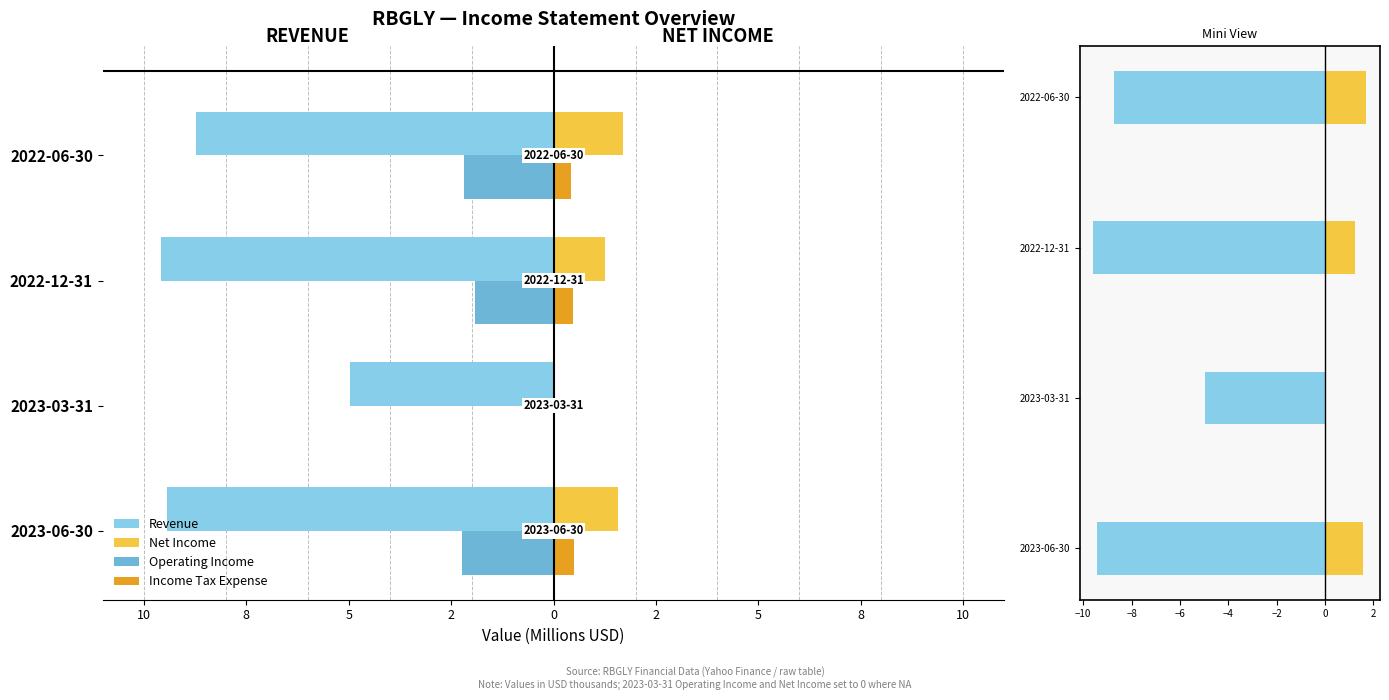

Reading left to right, list all the values displayed in this chart.

Revenue: -9.4	-5.0	-9.6	-8.7
Net Income: 1.6	0.0	1.2	1.7
Operating Income: -2.2	0.0	-1.9	-2.2
Income Tax Expense: 0.5	0.0	0.5	0.4